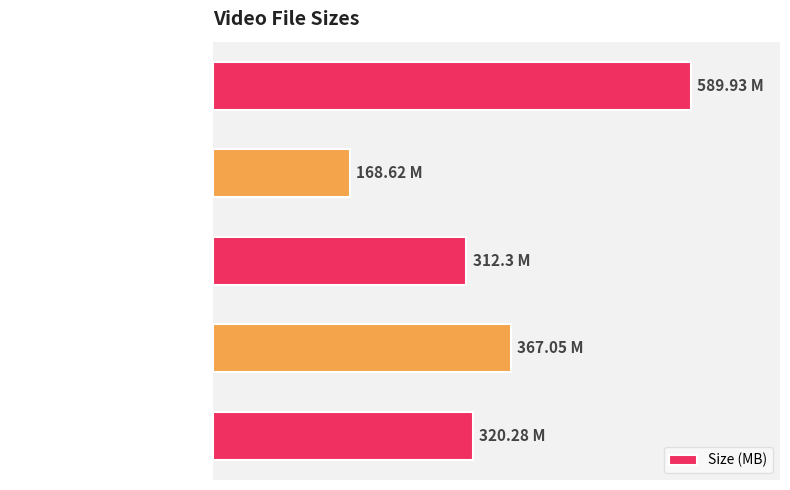

What is the average value?

351.6